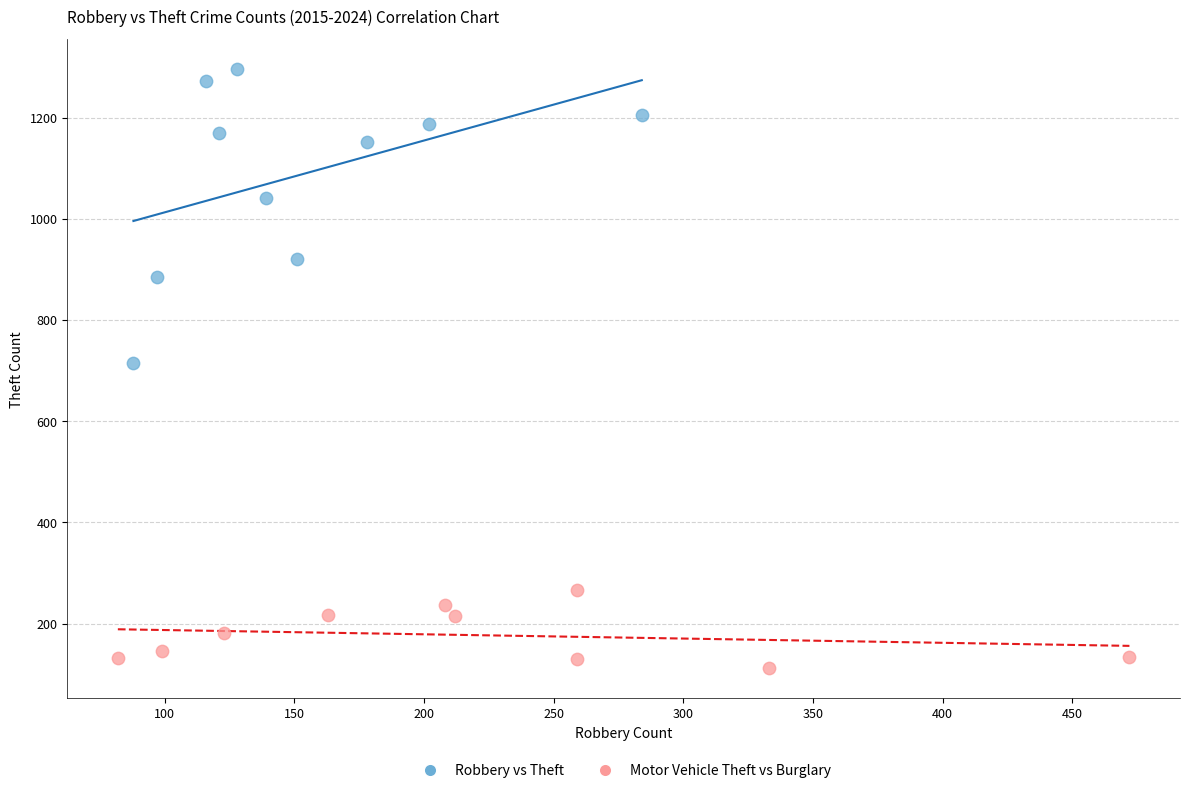

Which series contains the lowest Y value?

Motor Vehicle Theft vs Burglary